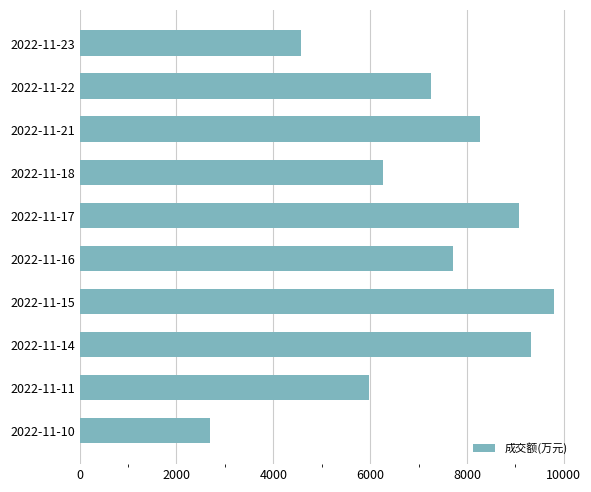

Which has a higher value, 2022-11-17 or 2022-11-18?

2022-11-17